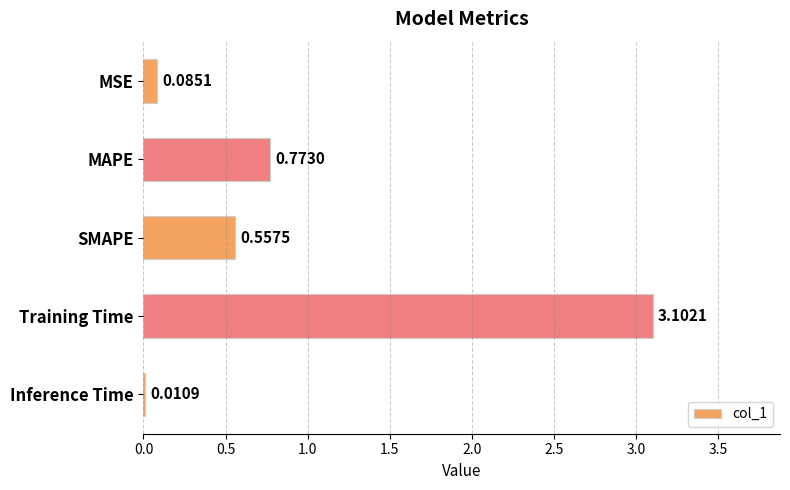

Where is the data nearest to the value 1?

MAPE